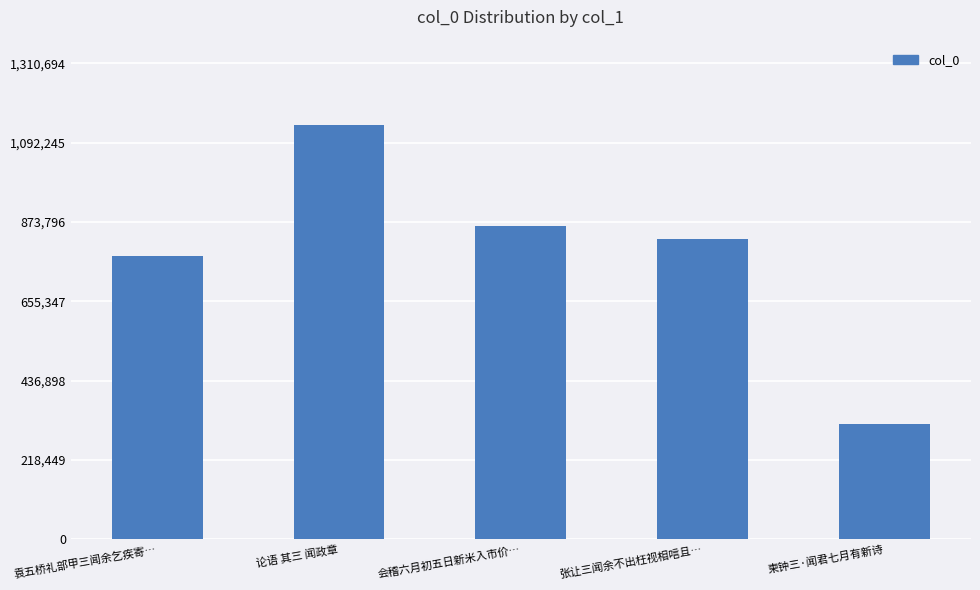

What is the label of the 5th bar from the right?

袁五桥礼部甲三闻余乞疾寄…